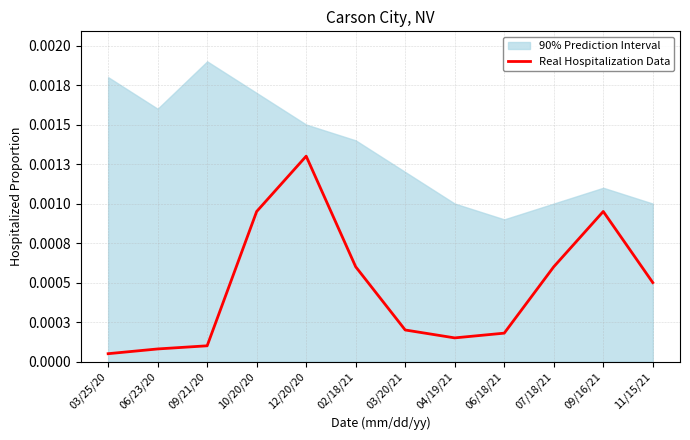

How many points are higher than both their immediate neighbors (excluding endpoints)?

2